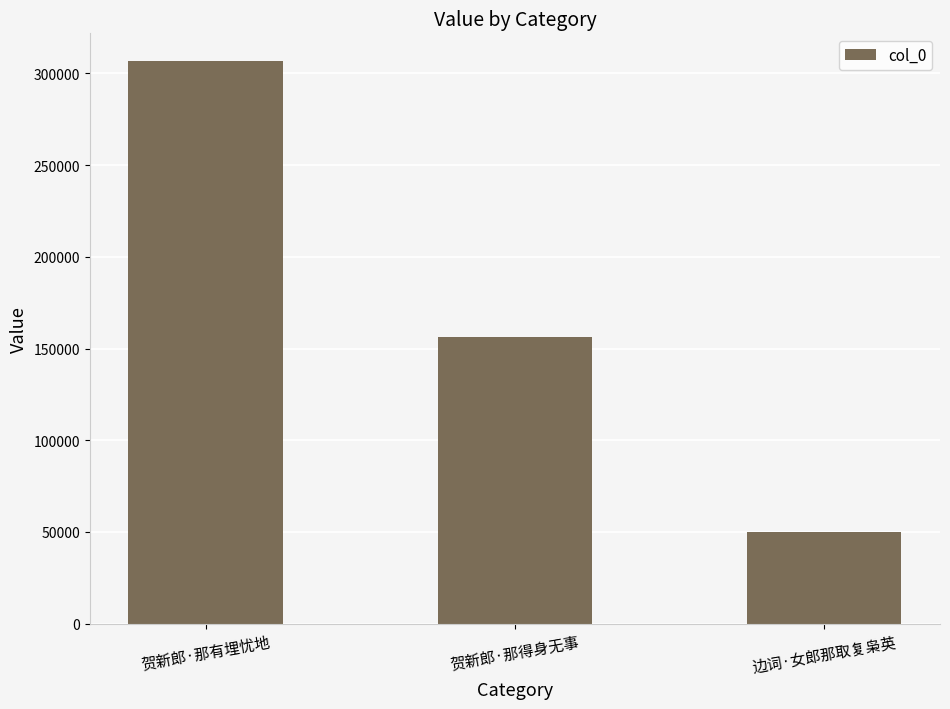

What is the change in value from 贺新郎·那有埋忧地 to 贺新郎·那得身无事?

-150057